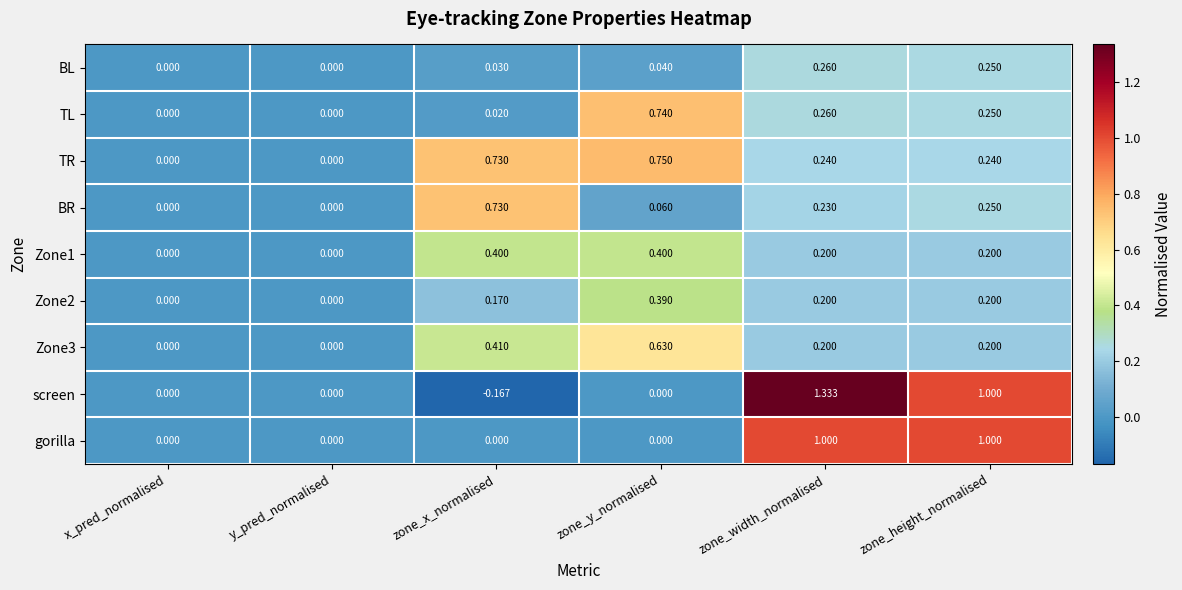

Which series has the largest range (max minus min)?

screen